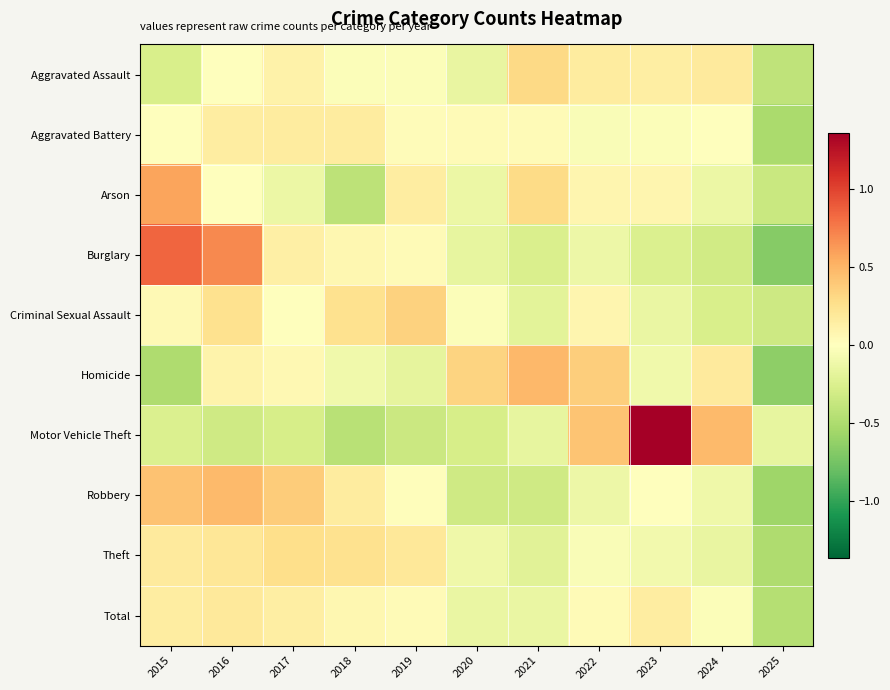

Count the number of categories in the chart.

11